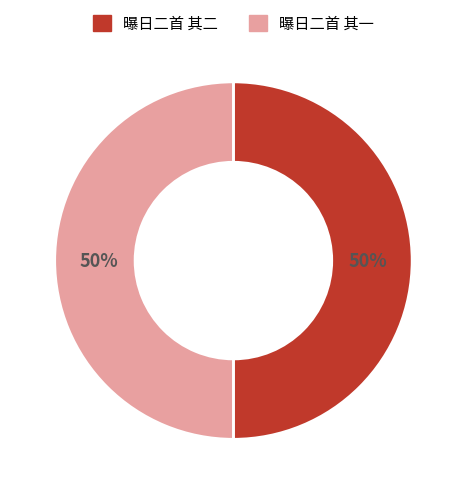

To the nearest percent, what is the combined percentage of 曝日二首 其二 and 曝日二首 其一?

100%